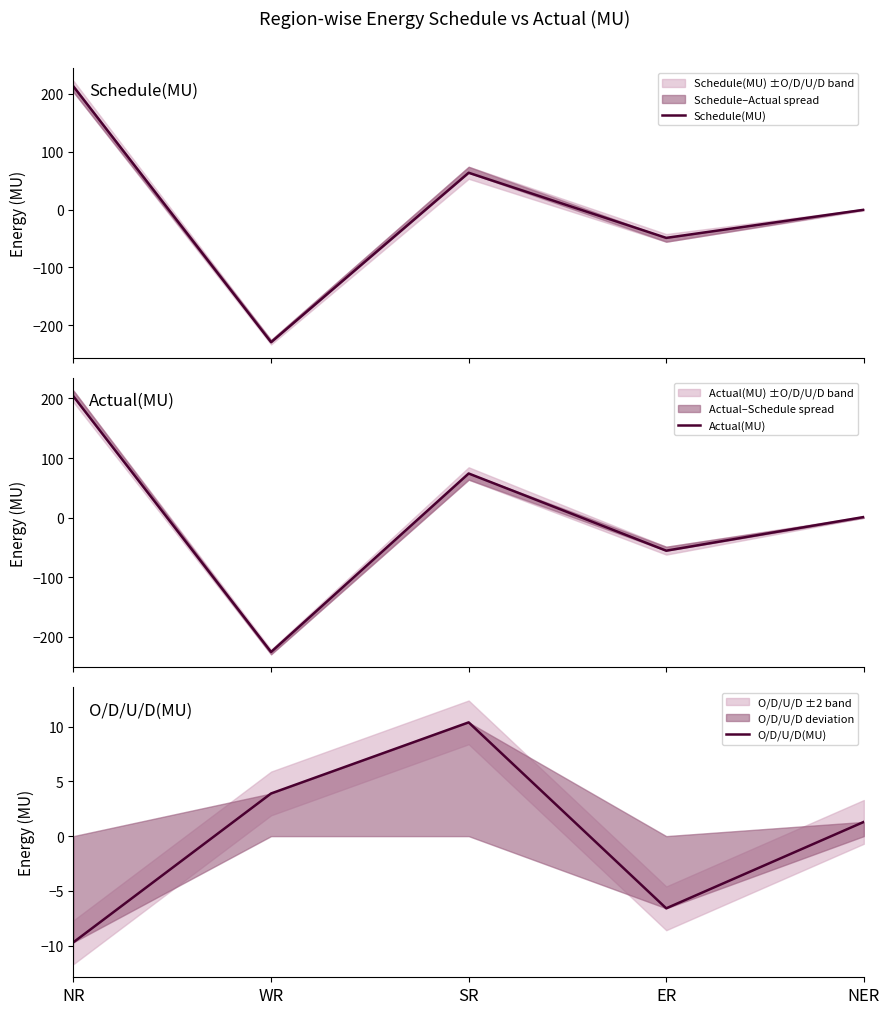

The value of Actual(MU) at NR is 65.8. True or false?

False